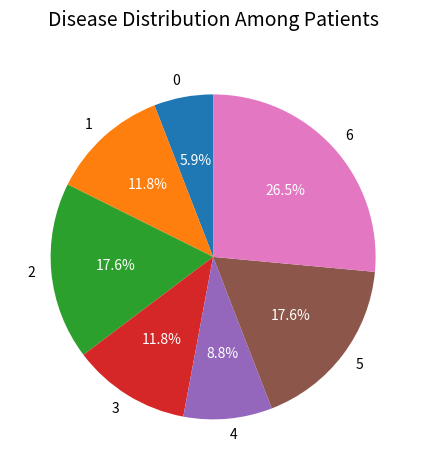

Does 1 represent more than half of the total?

No